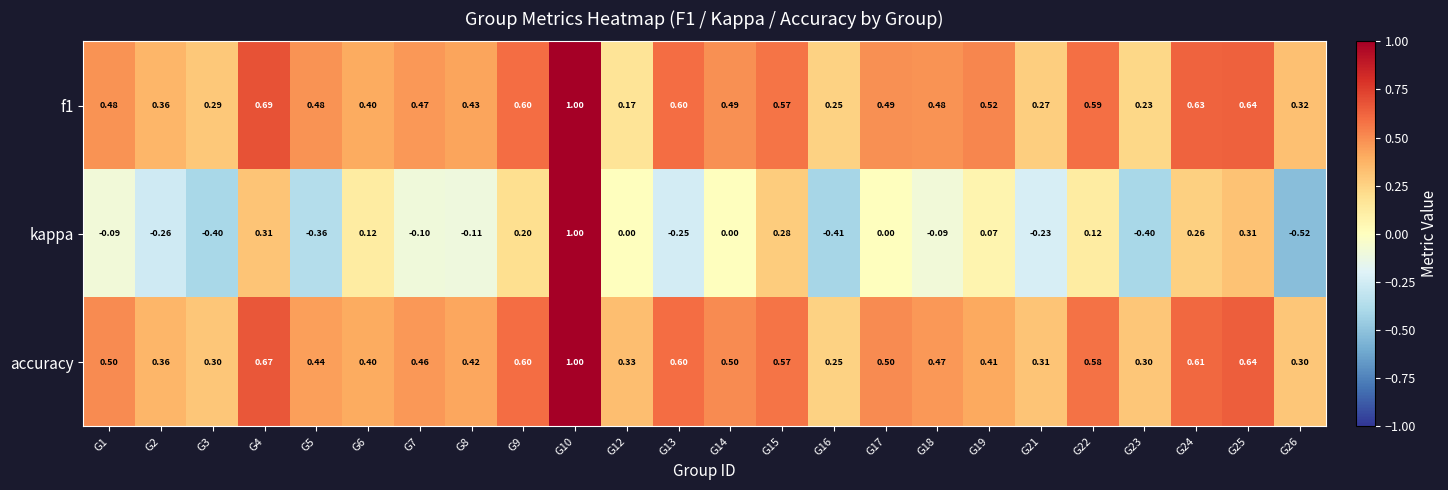

Is the value of f1 at G6 greater than the value of kappa at G7?

Yes